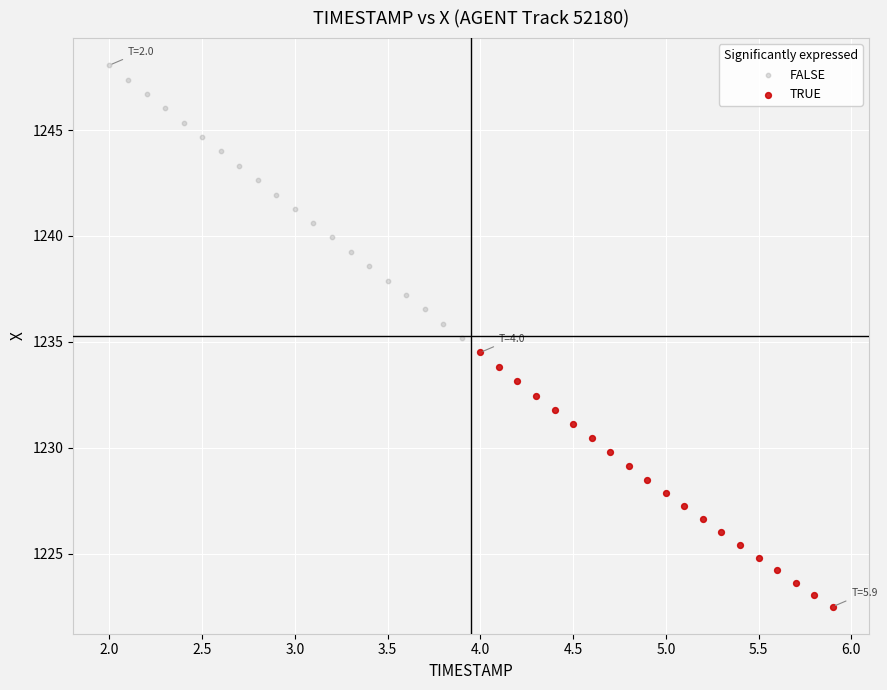

Which series contains the lowest Y value?

TRUE